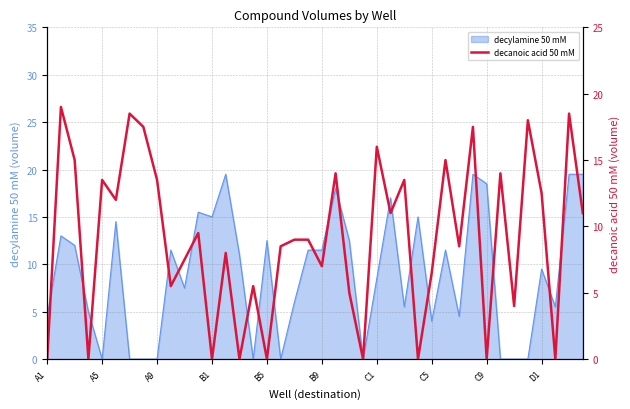

What is the difference between the maximum and minimum values?

19.0